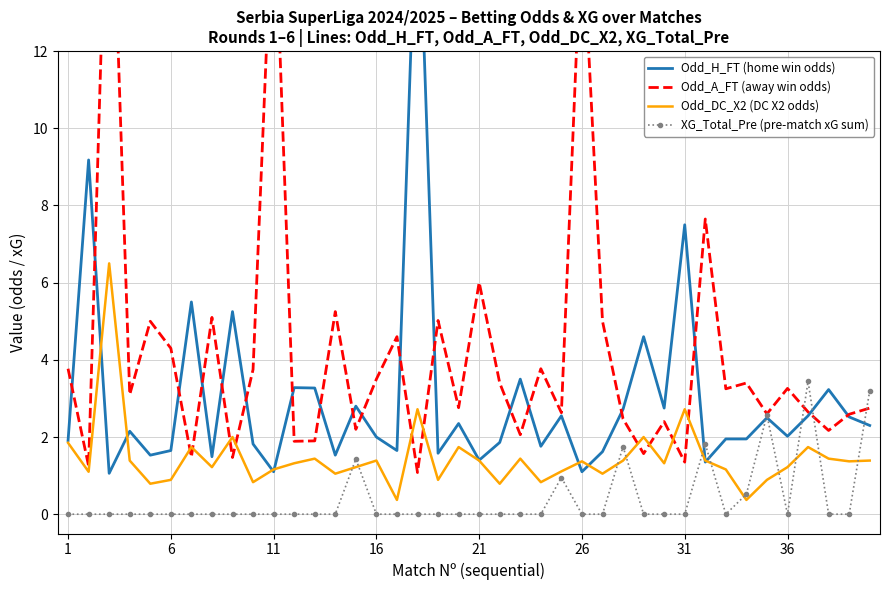

At how many categories does at least one series exceed 6?

8